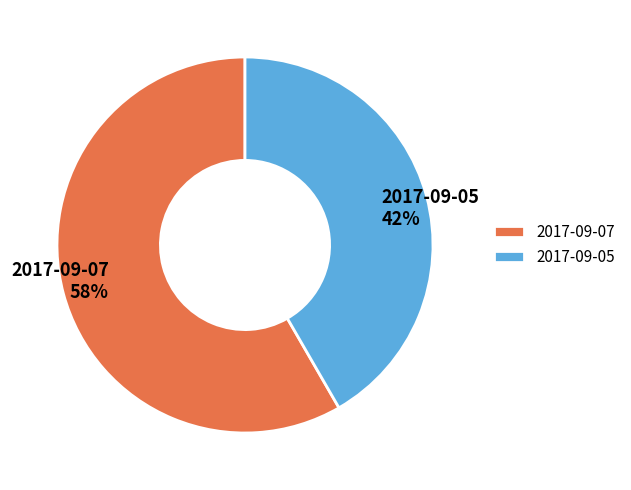

The 2017-09-07 slice represents 58% of the pie. True or false?

True